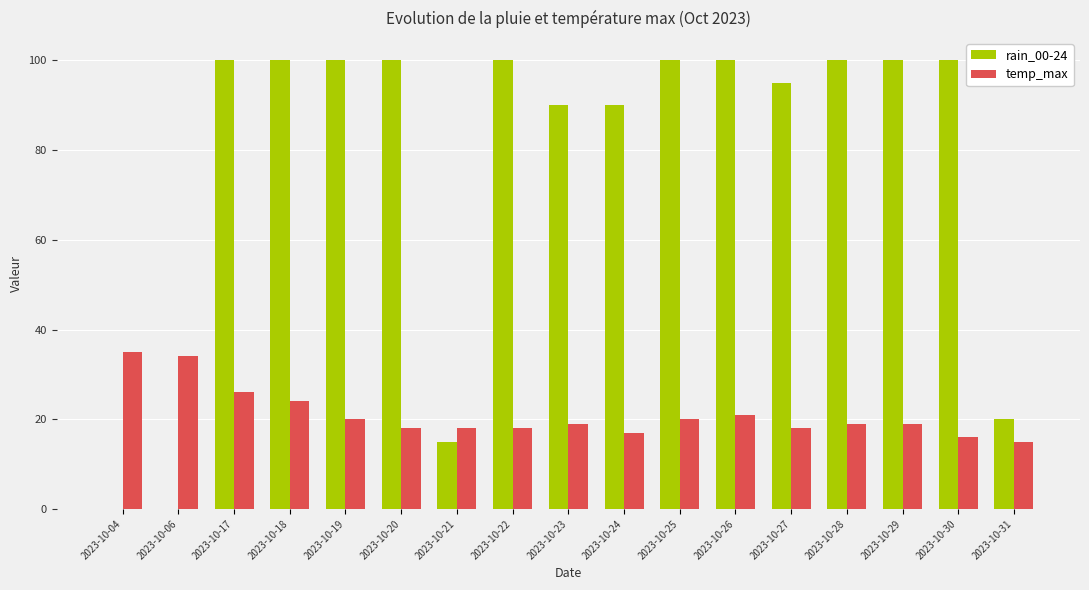

Are the bars grouped side by side (vs. stacked)?

Yes